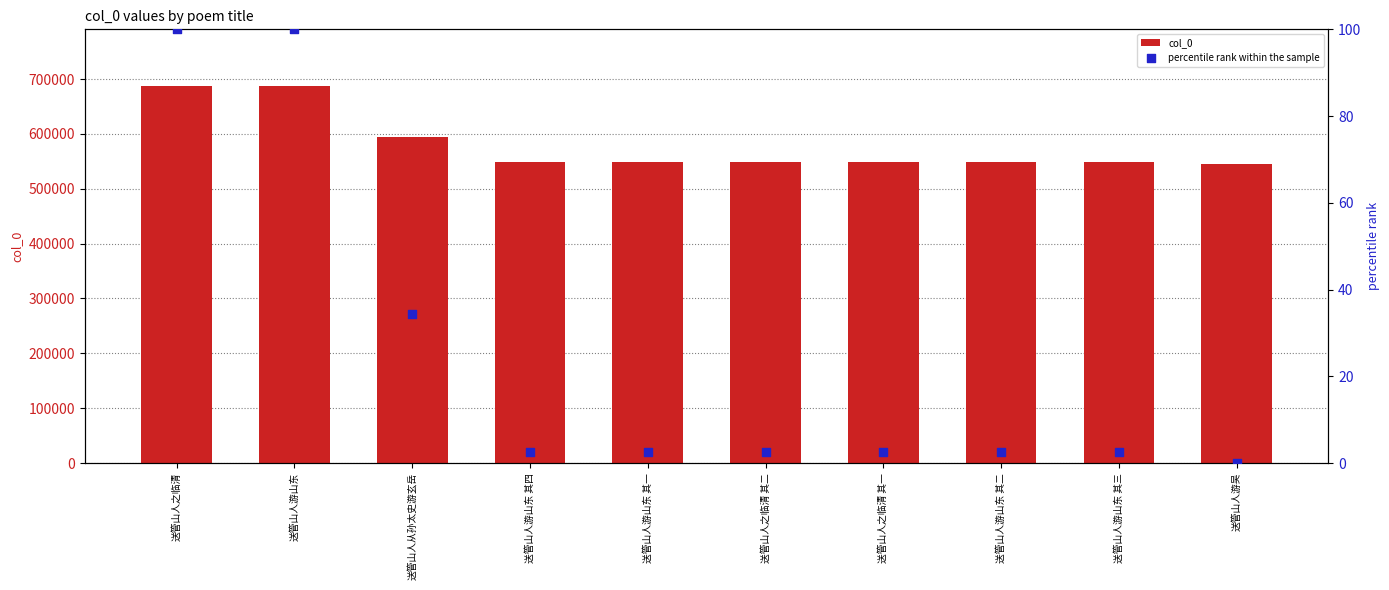

Which series has the widest spread of Y values?

col_0